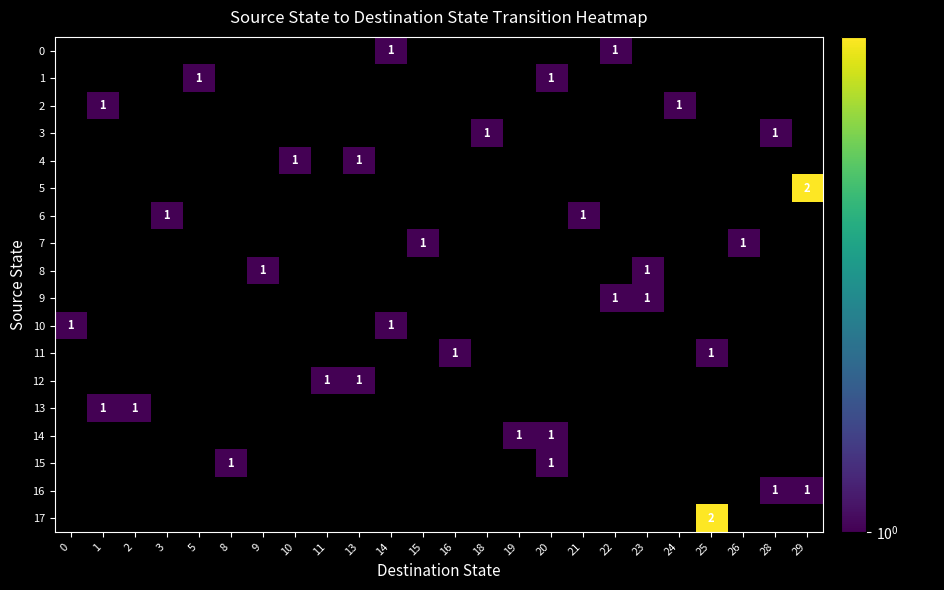

True or false: 0 has a value of 1 at 14.

True